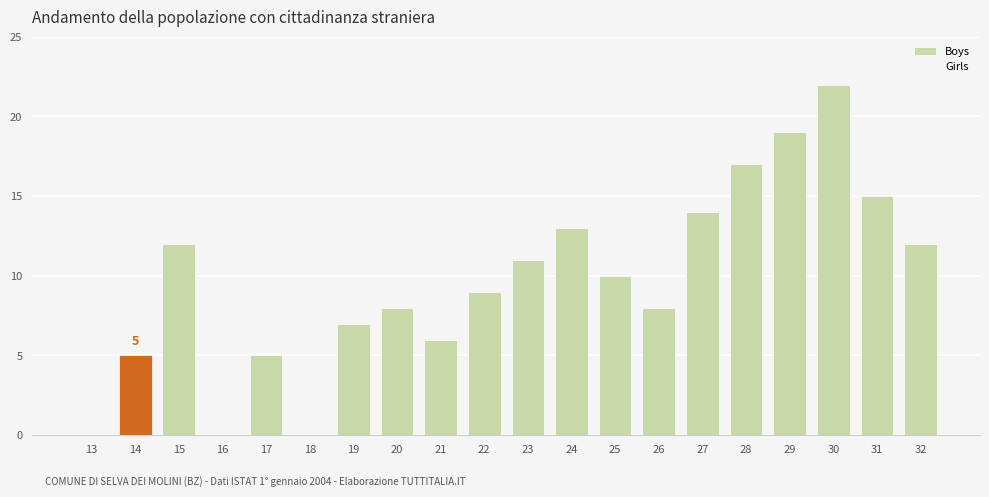

Are the bars horizontal?

No